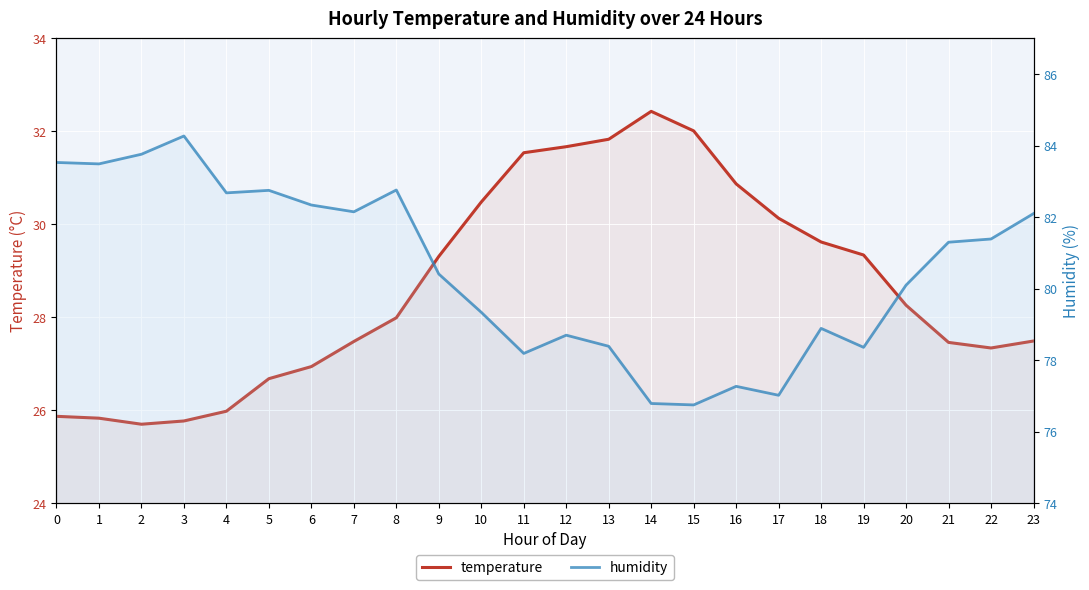

Between 1 and 3, which series saw the biggest shift?

humidity